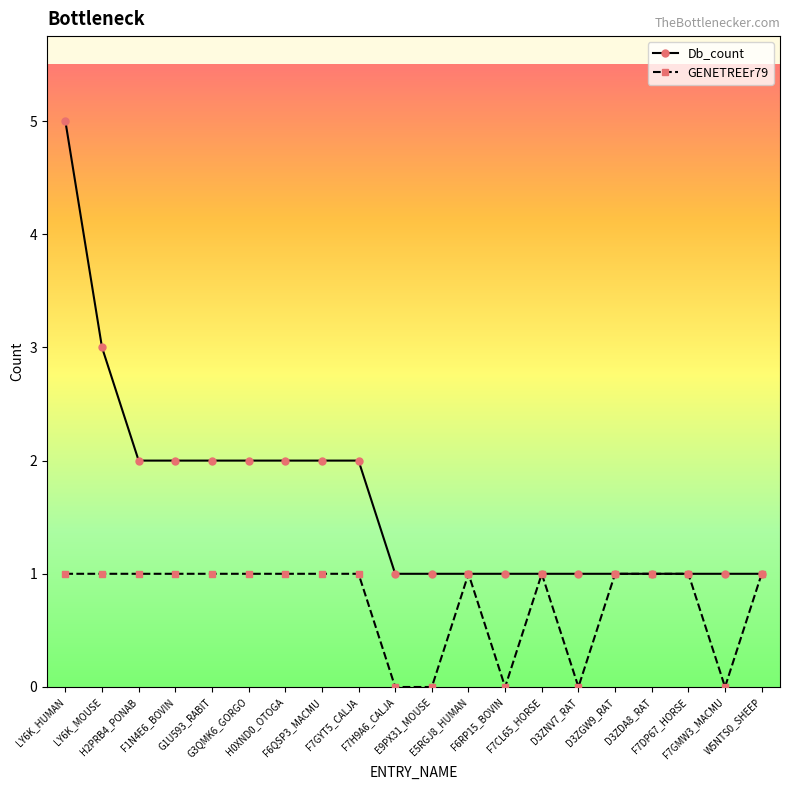

What is the label of the 8th point from the left?

F6QSP3_MACMU